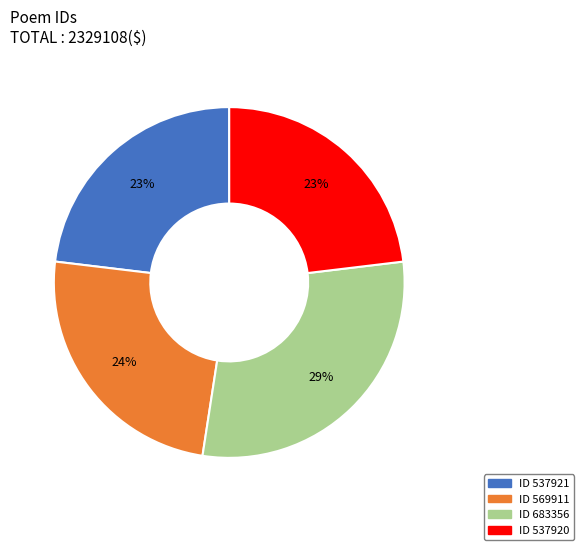

To the nearest percent, what is the average slice percentage?

25%